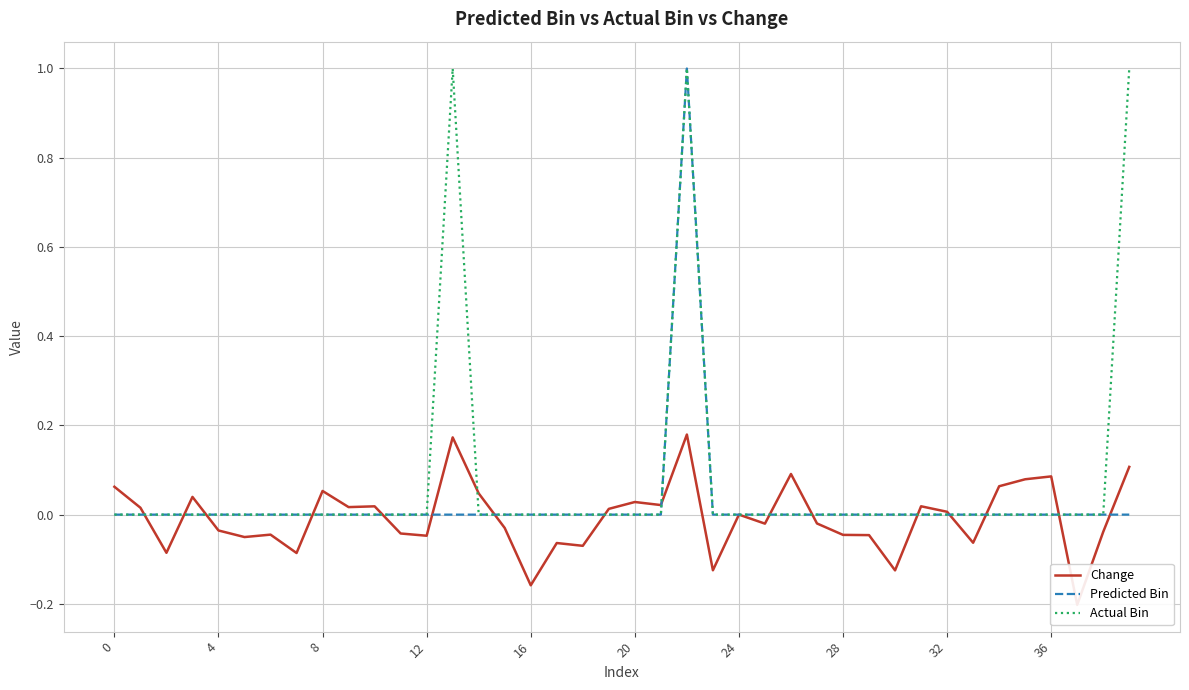

True or false: Actual Bin has a value of 0.0 at 4.

True